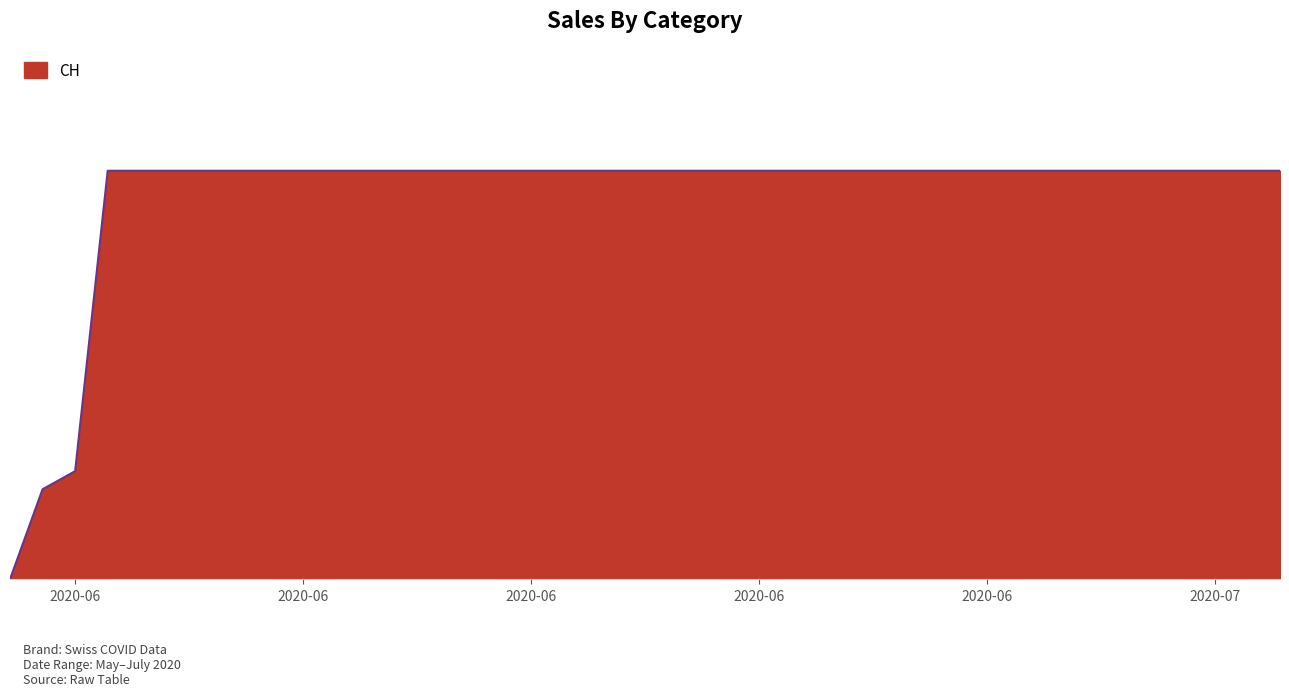

What is the value of the 38th point from the left?

631